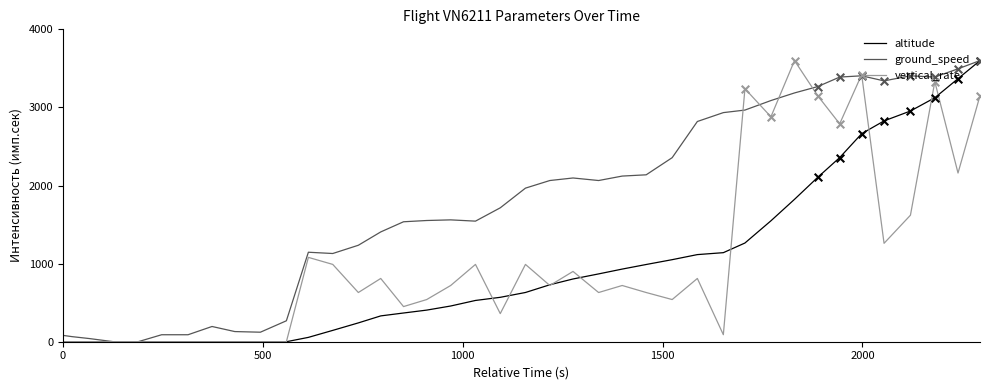

Which series has the largest total across all categories?

ground_speed